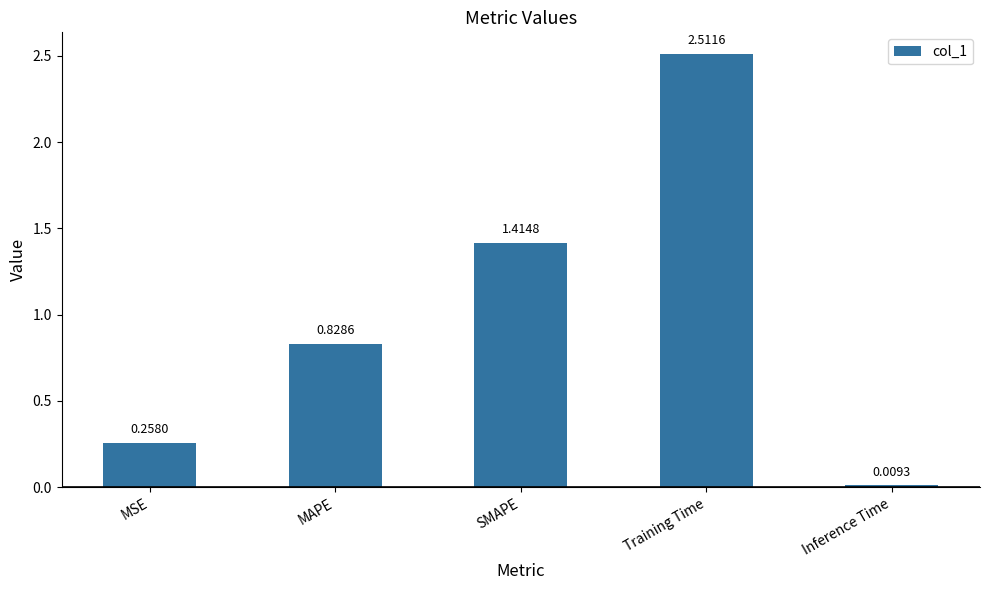

What is the value of the 4th bar from the left?

2.5